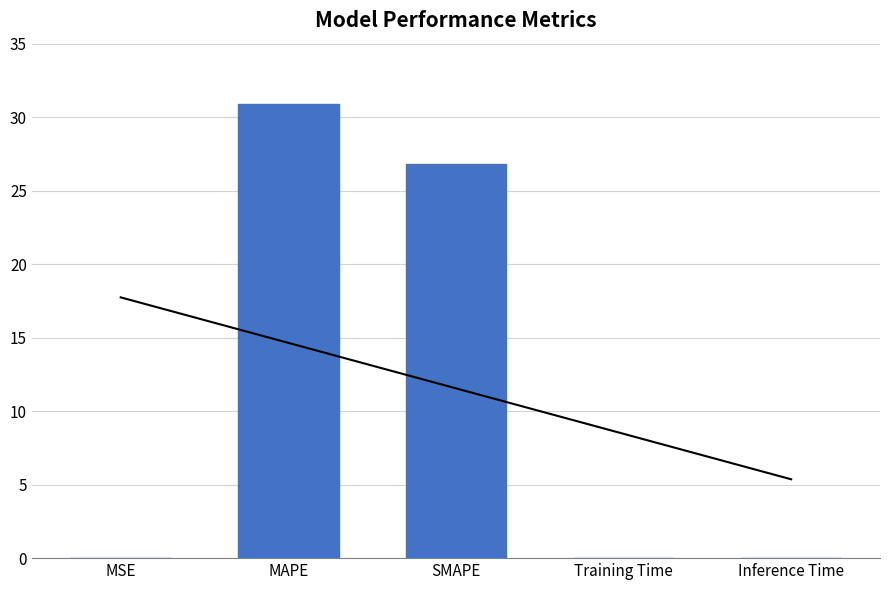

What is the change in value from MSE to MAPE?

+30.9